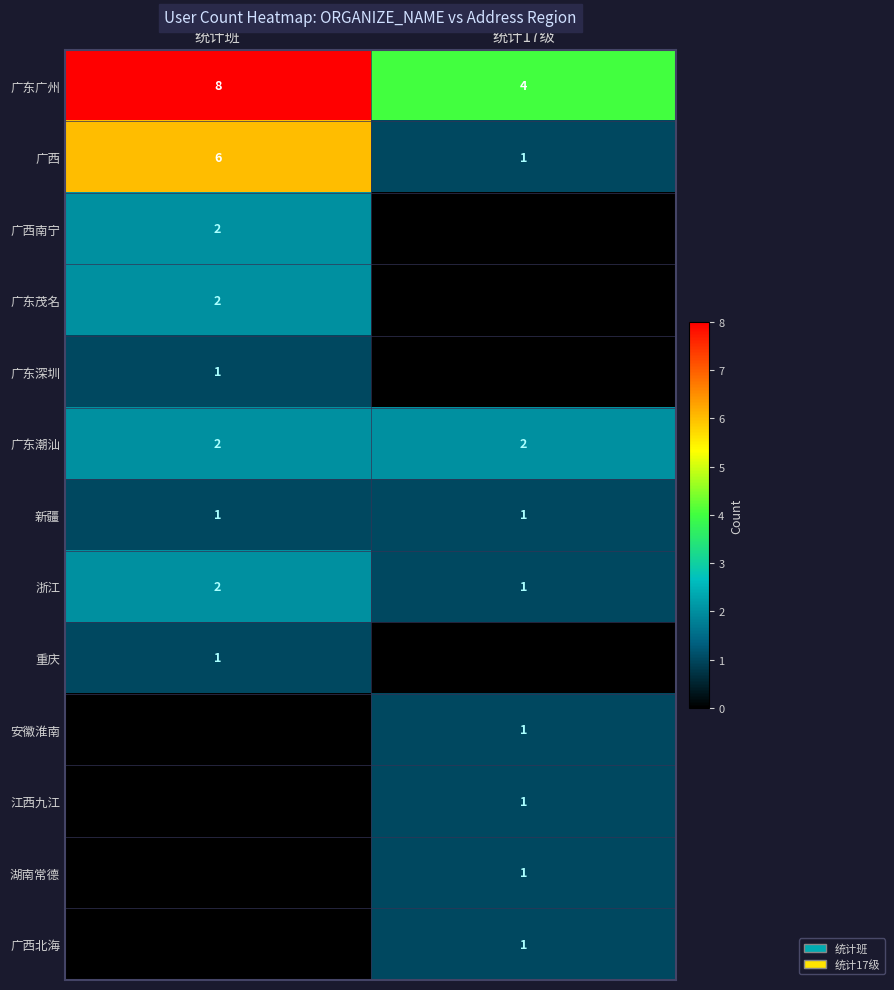

What is the minimum value for 广东广州?

4